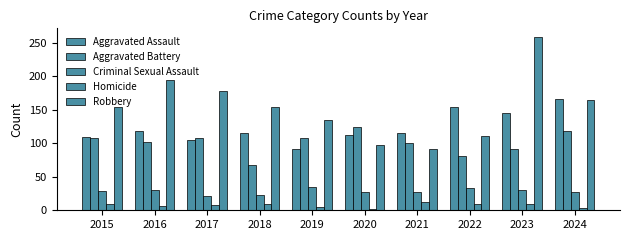

Which series has the largest range (max minus min)?

Robbery